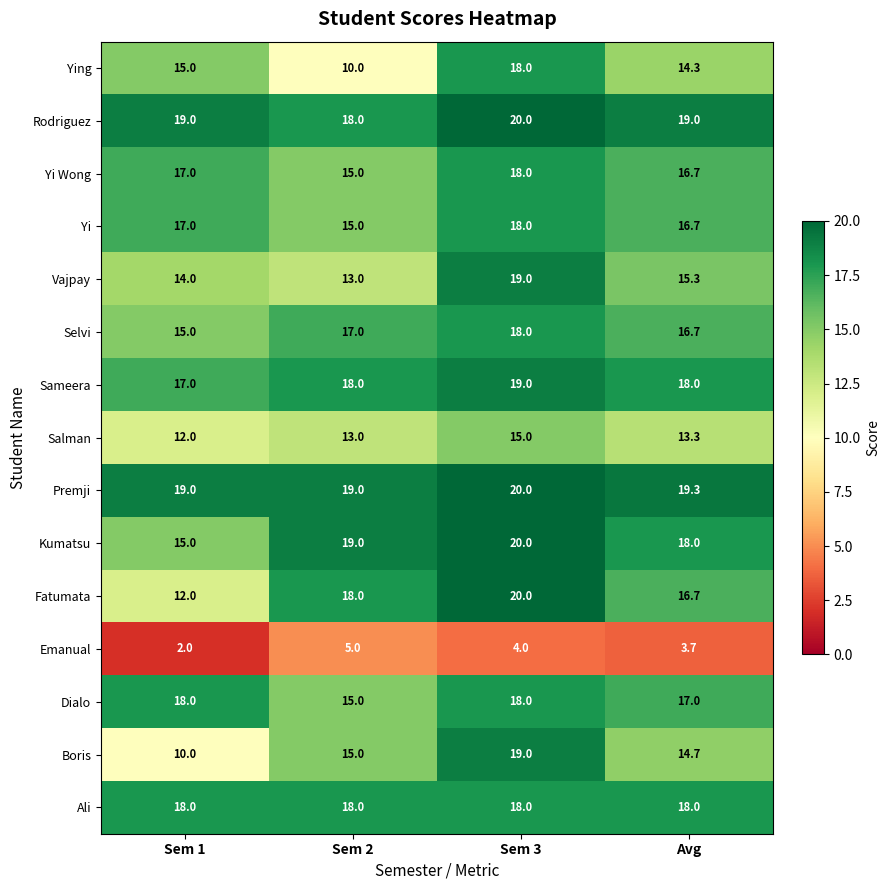

What is the total value across all series at Sem 1?

220.0